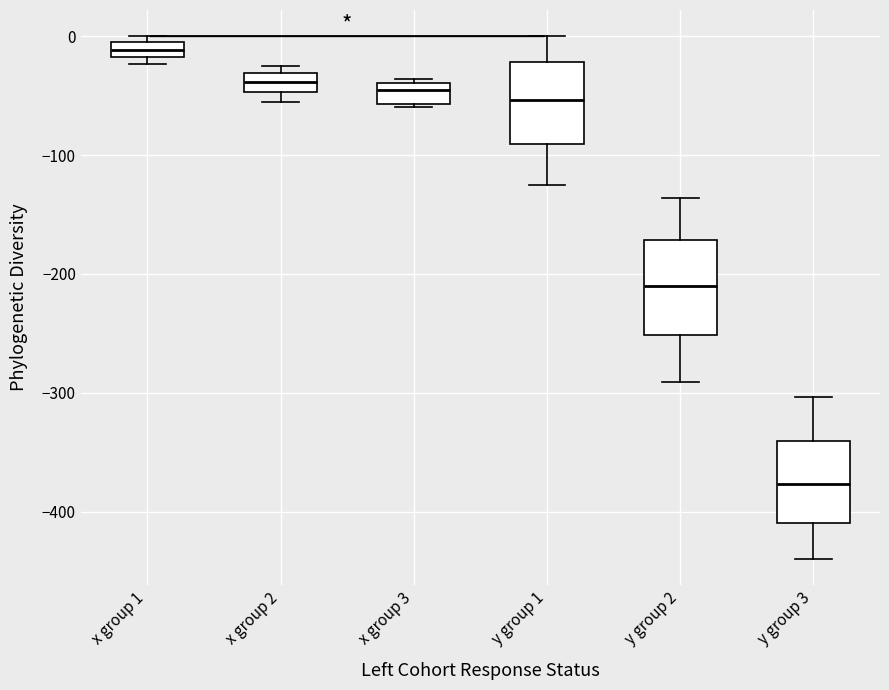

Where is the upper edge of the box for y group 3 on the y-axis? The values are not printed on the chart, so give them approximately, as read against the axis.

-340